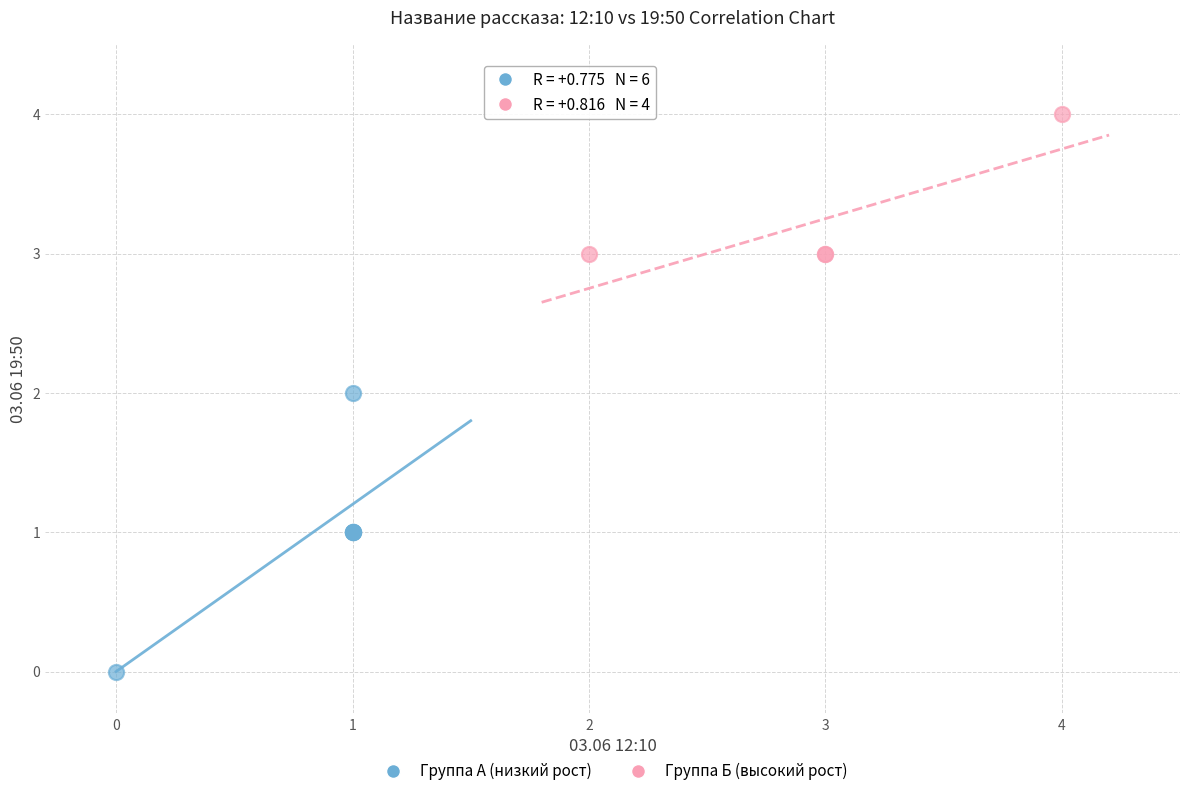

Which series has the widest spread of Y values?

Группа А (низкий рост)